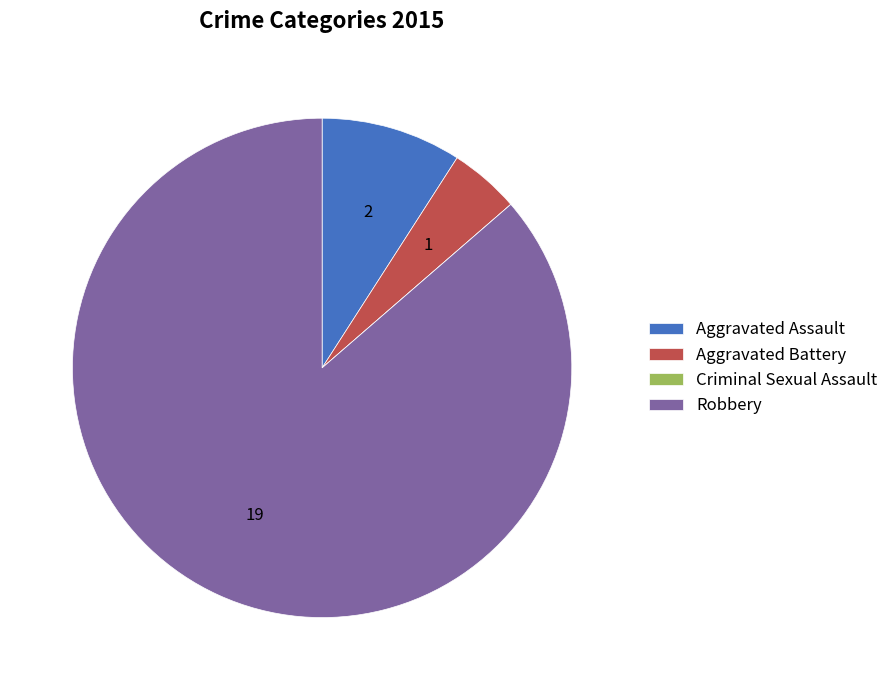

Combined, do Robbery and Aggravated Battery account for over 50%?

Yes